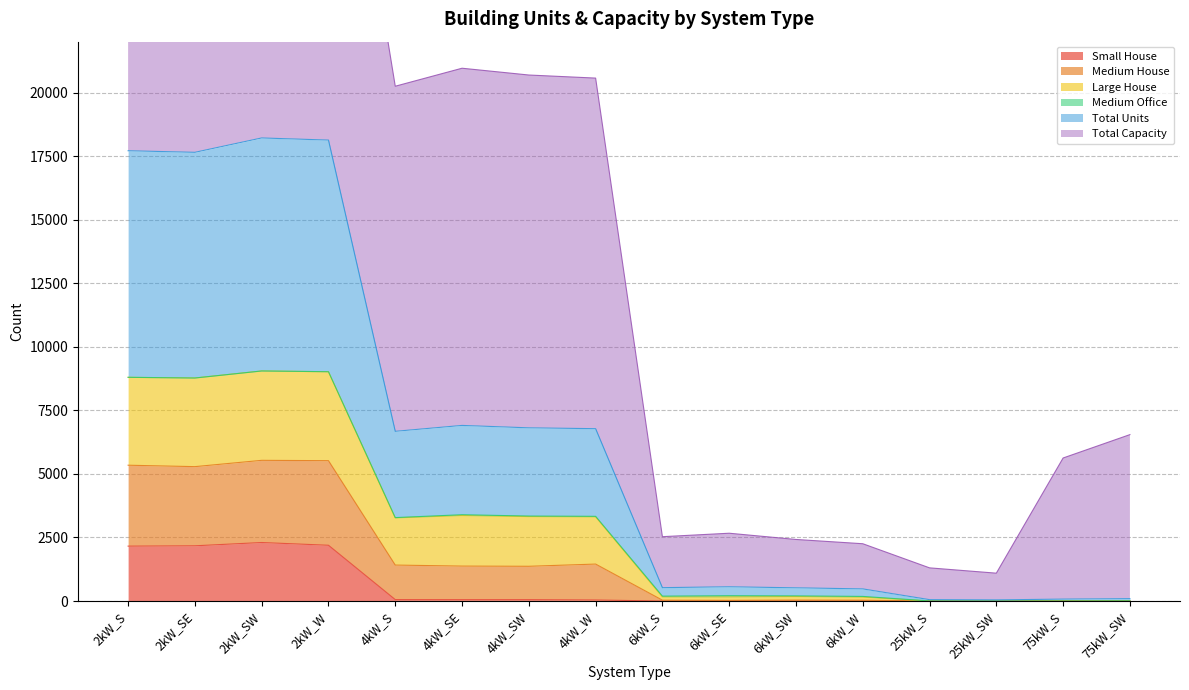

What is the maximum value for Small House?

2302